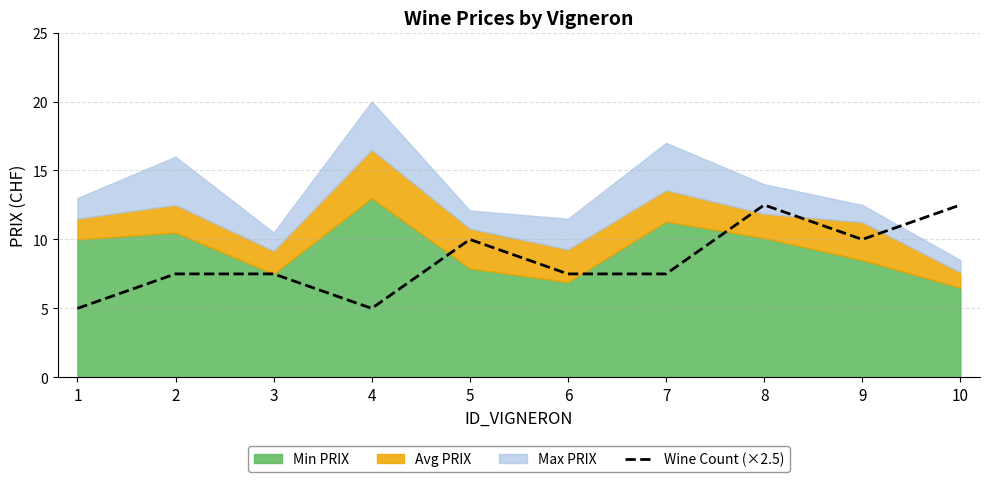

How many values are below 7?

2